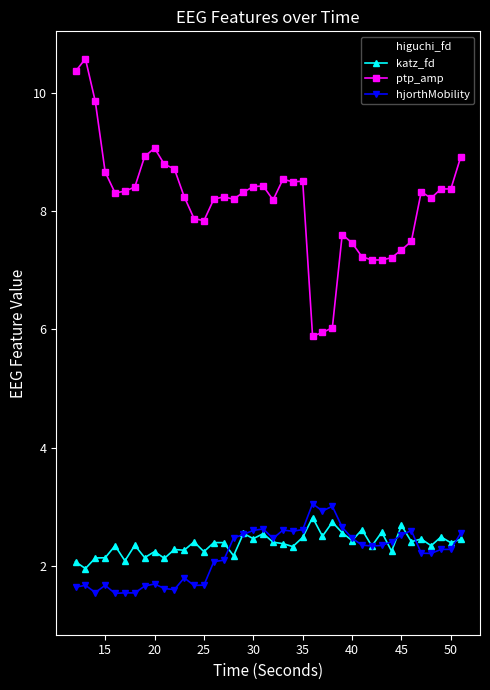

At how many categories does at least one series exceed 9?

4